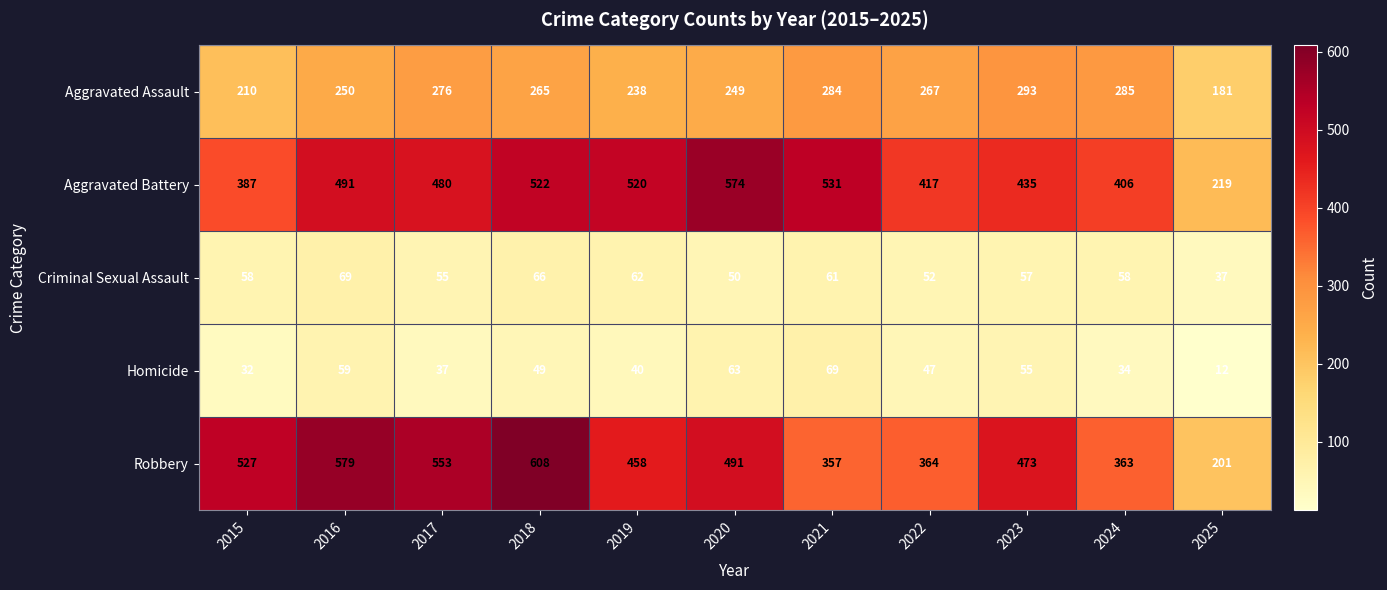

The Robbery series shows 608 at 2018. True or false?

True